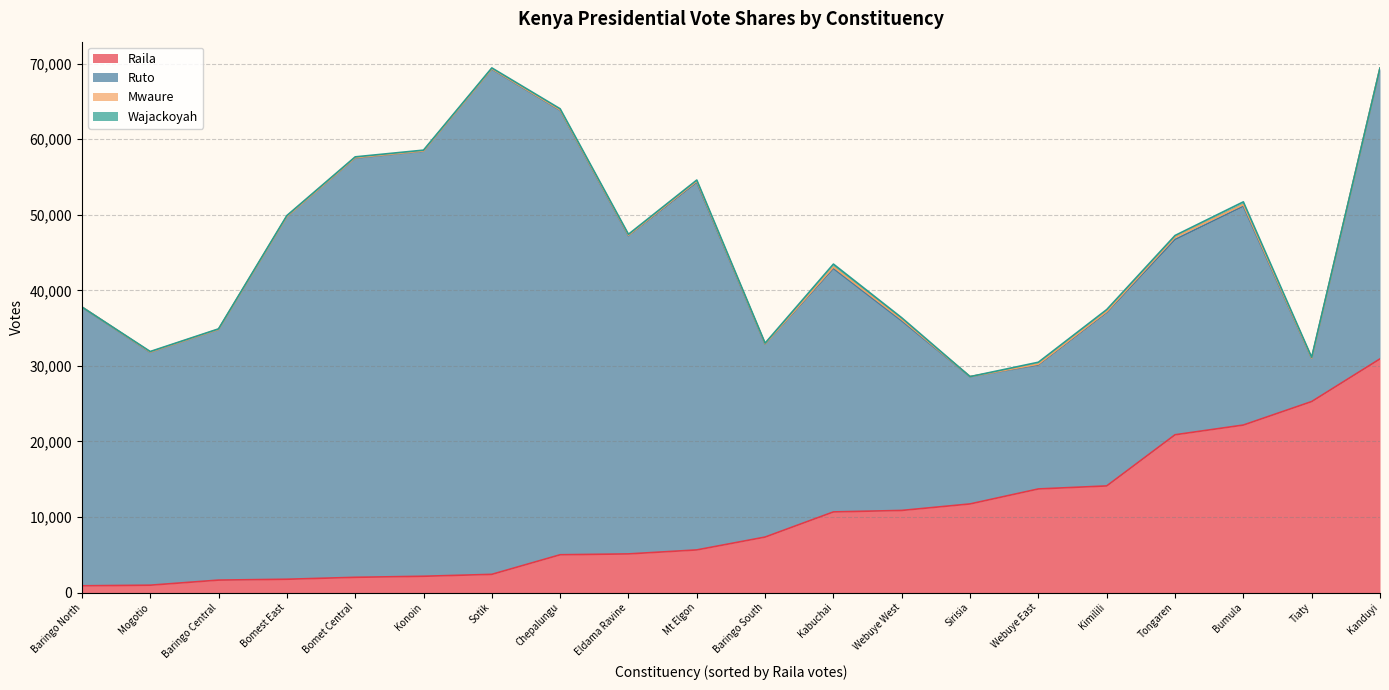

Between Tiaty and Kanduyi, which is larger?

Kanduyi